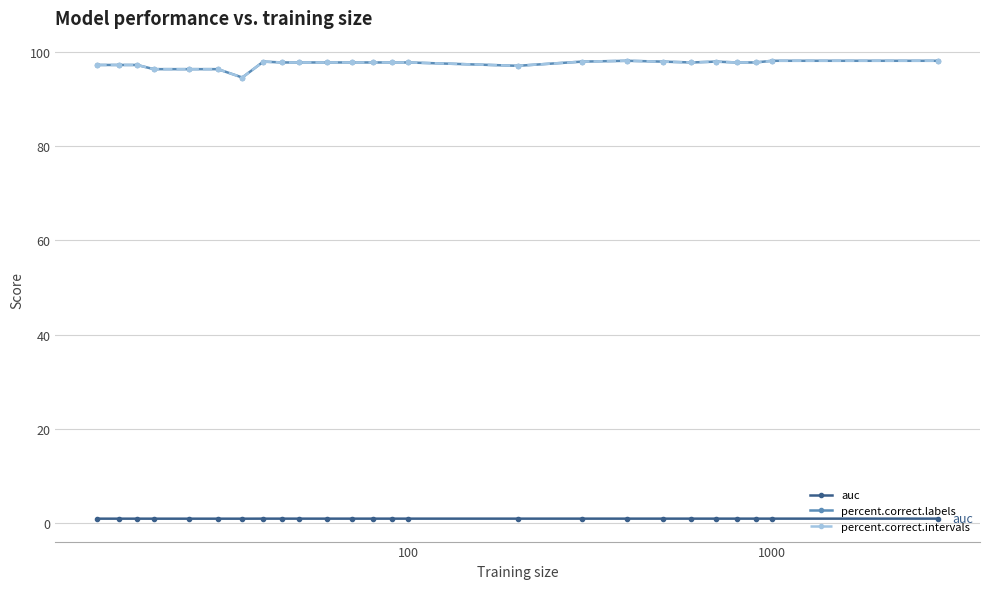

At how many categories does at least one series exceed 10?

25